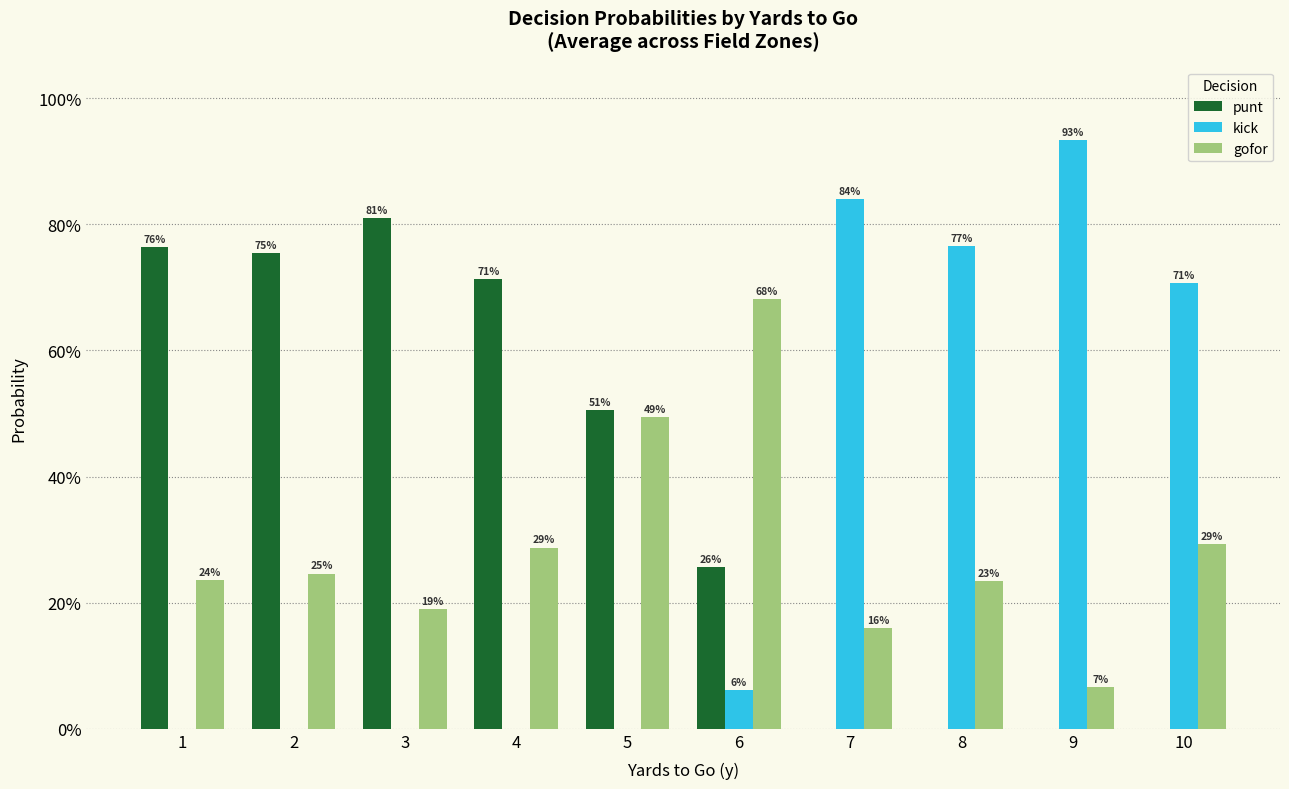

Which series changed the most between 5 and 6?

punt